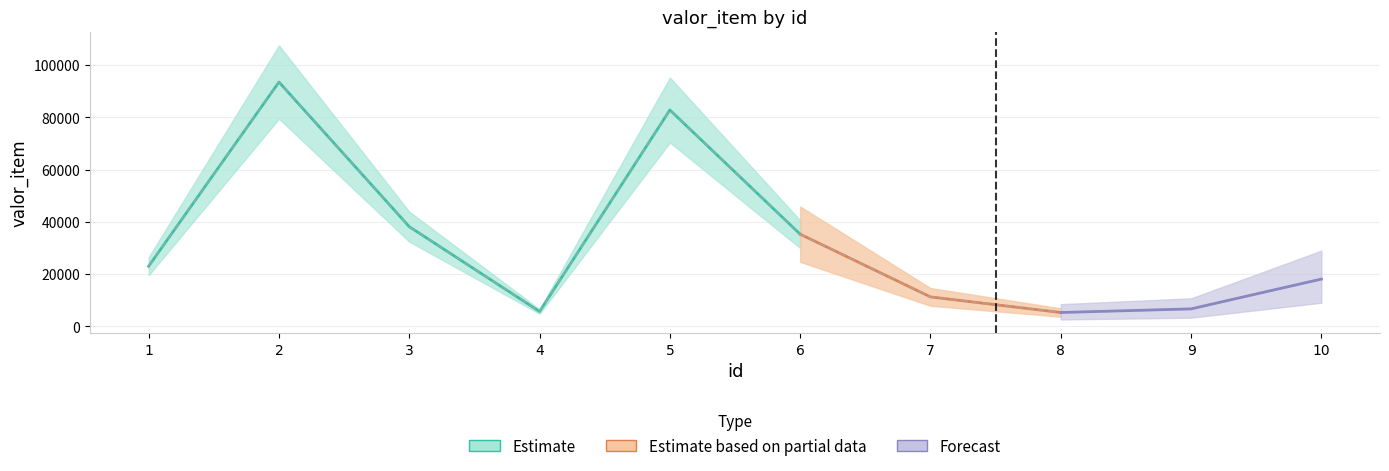

The chart shows a value of 35317 at 6. True or false?

True